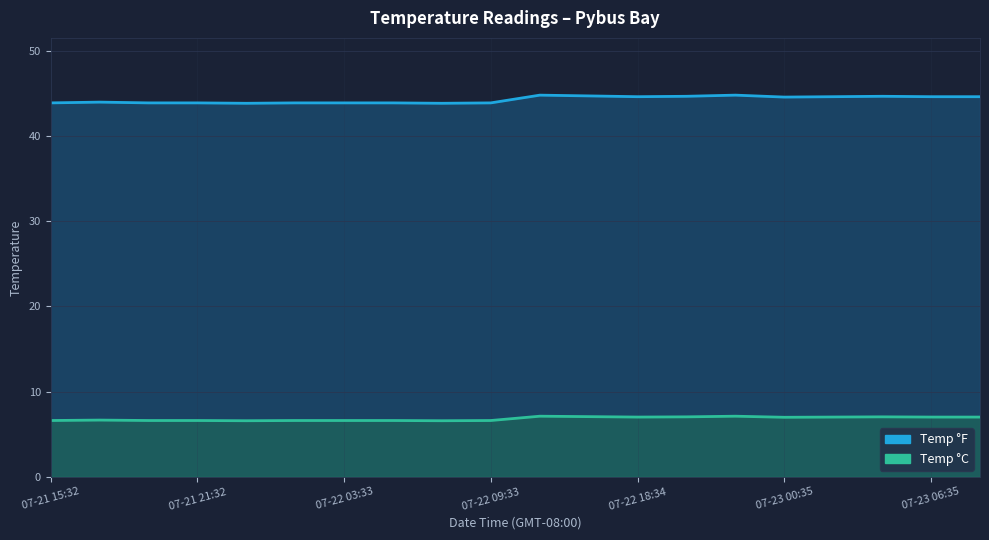

What is the label of the 4th point from the left?

07-21 21:32